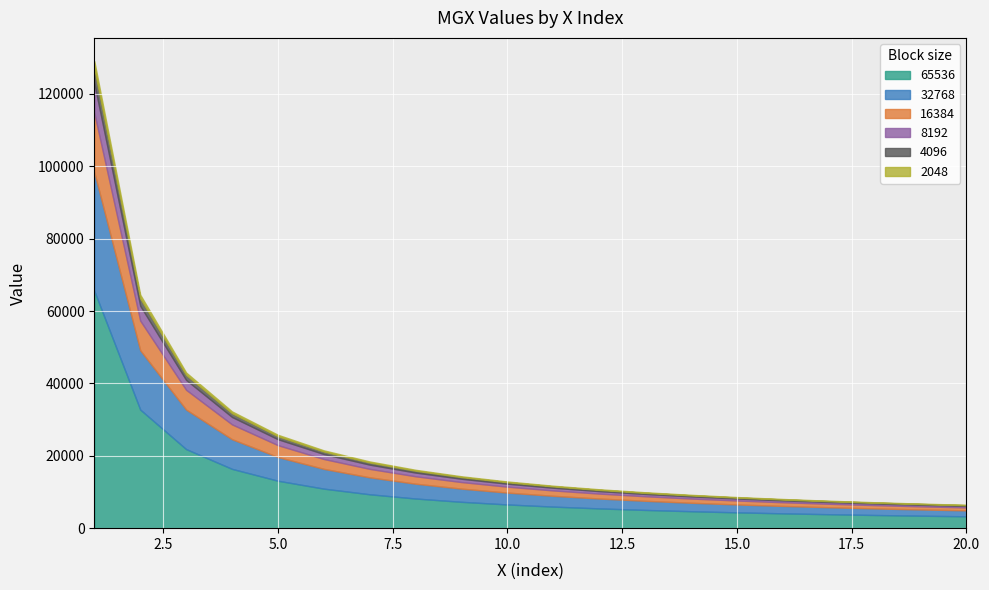

What is the approximate value of 32768 at 12, to the nearest 50?

2750